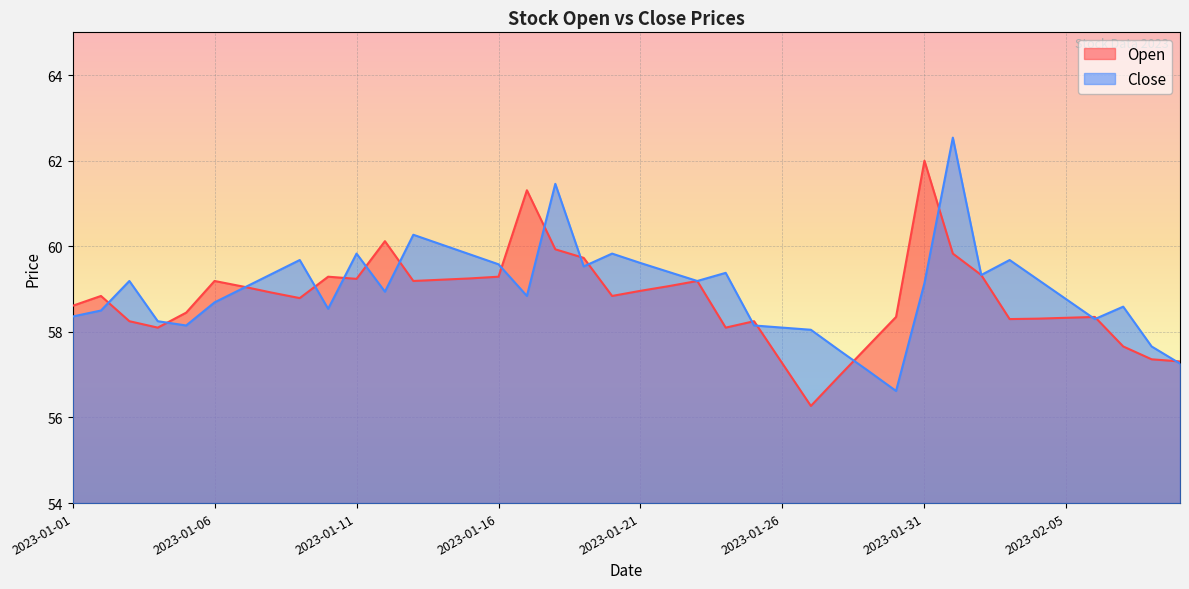

What is the approximate value of Close at 2023-01-13?

60.3